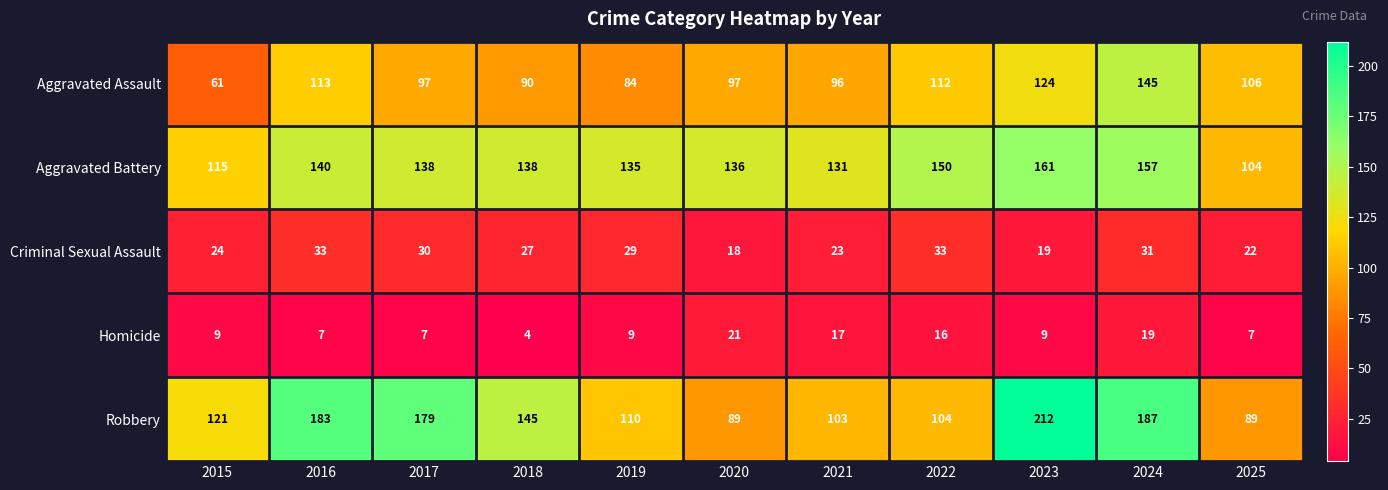

Is it true that Aggravated Assault equals 38 at 2024?

False